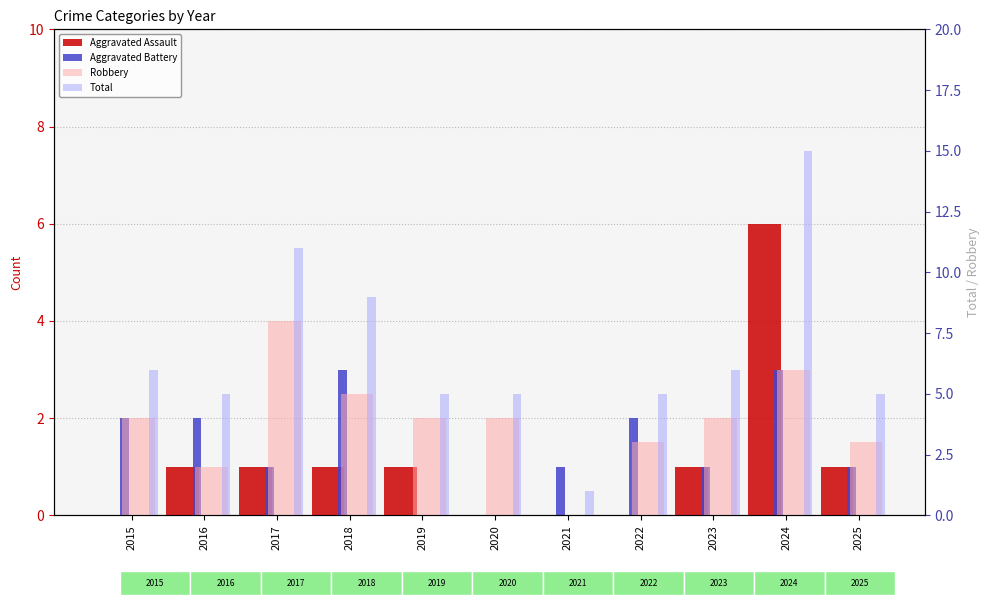

What are all the series names shown in the legend?

Aggravated Assault, Aggravated Battery, Robbery, Total